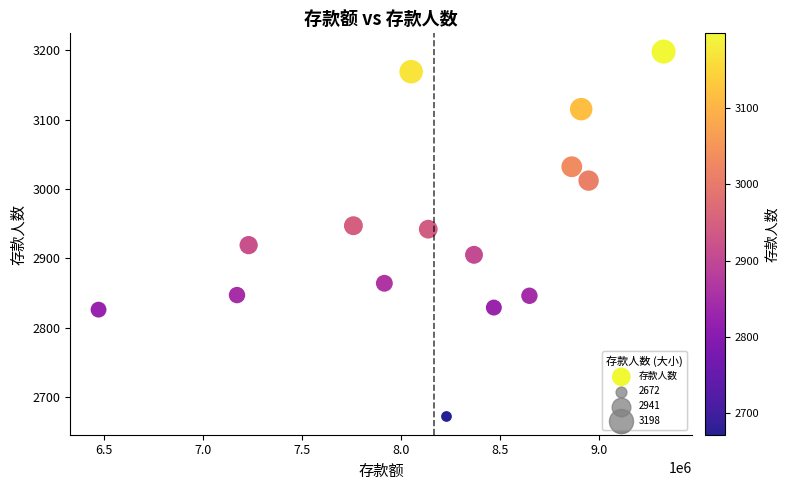

What is the range of Y values (max minus min)?

526